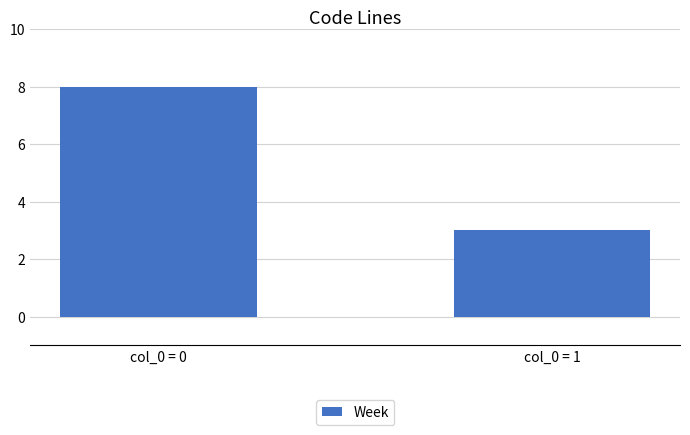

What is the ratio of the value at col_0 = 0 to the value at col_0 = 1?

2.7